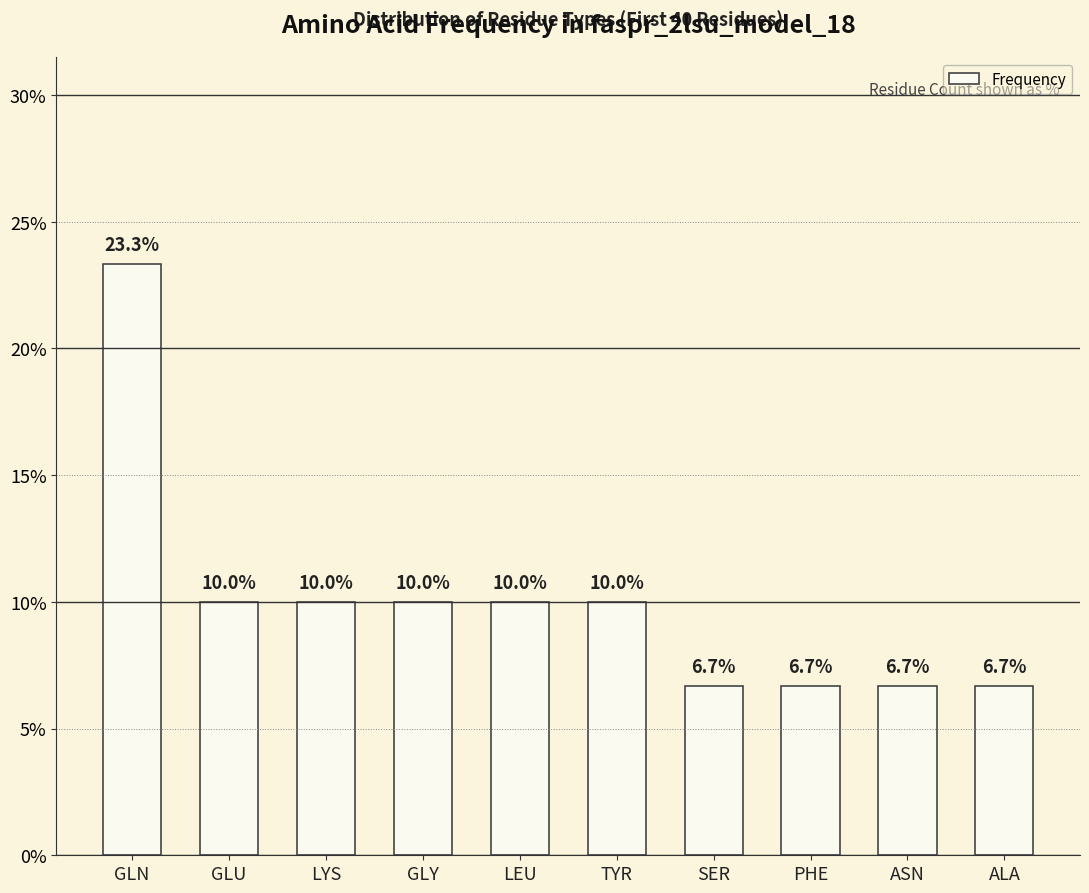

What is the average value?

10.0